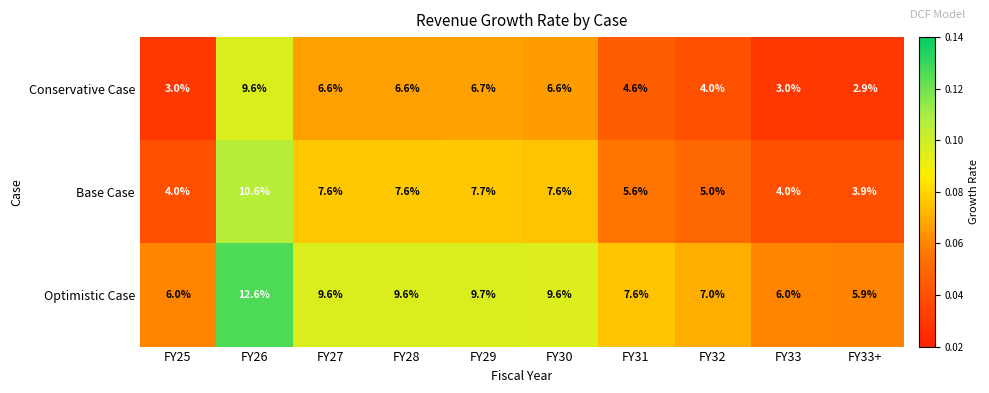

At which label does Optimistic Case first exceed 9?

FY26